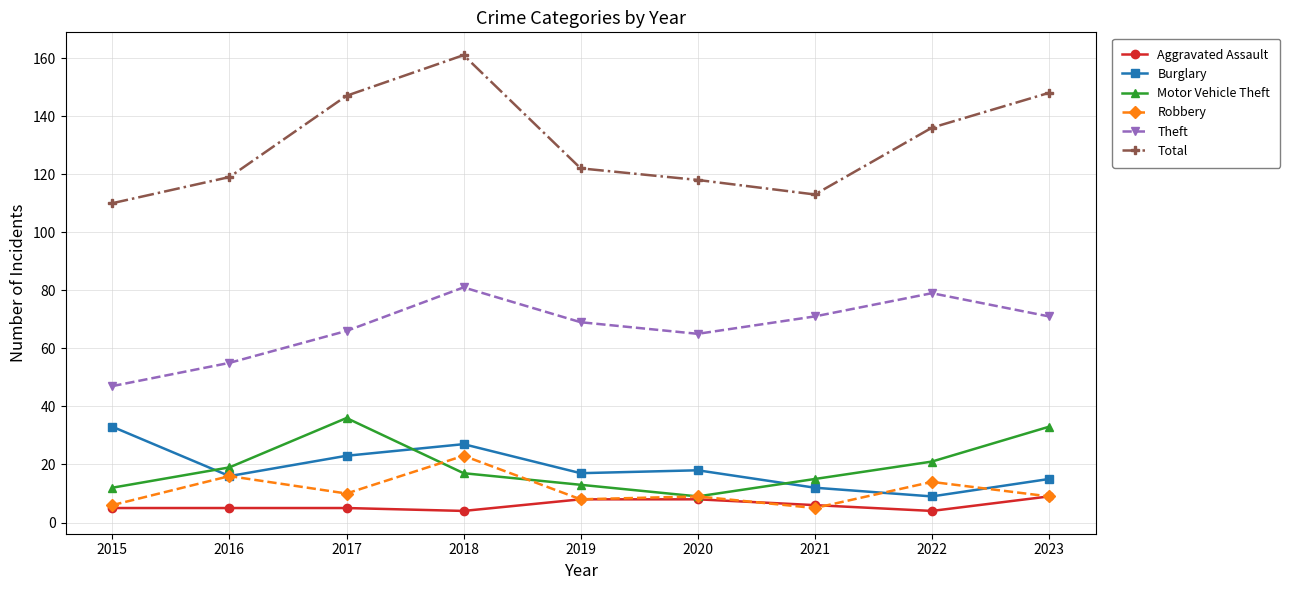

At which label is Total closest to 135?

2022